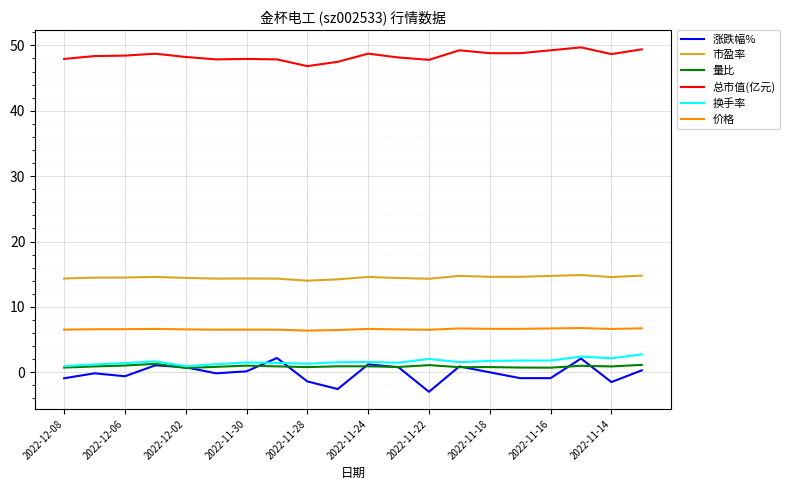

True or false: 市盈率 has more than 1 points higher than both neighbors.

True